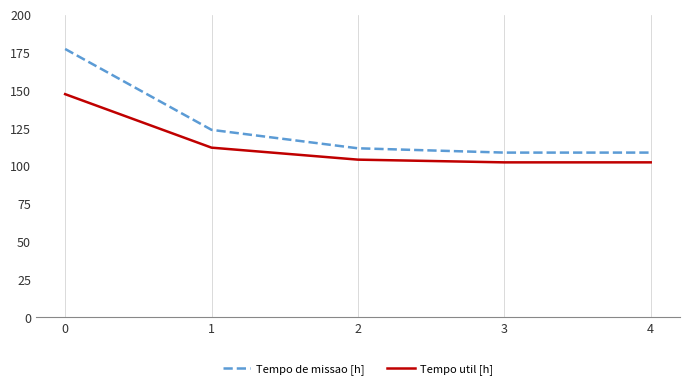

True or false: Tempo util [h] and Tempo de missao [h] intersect in this chart.

False